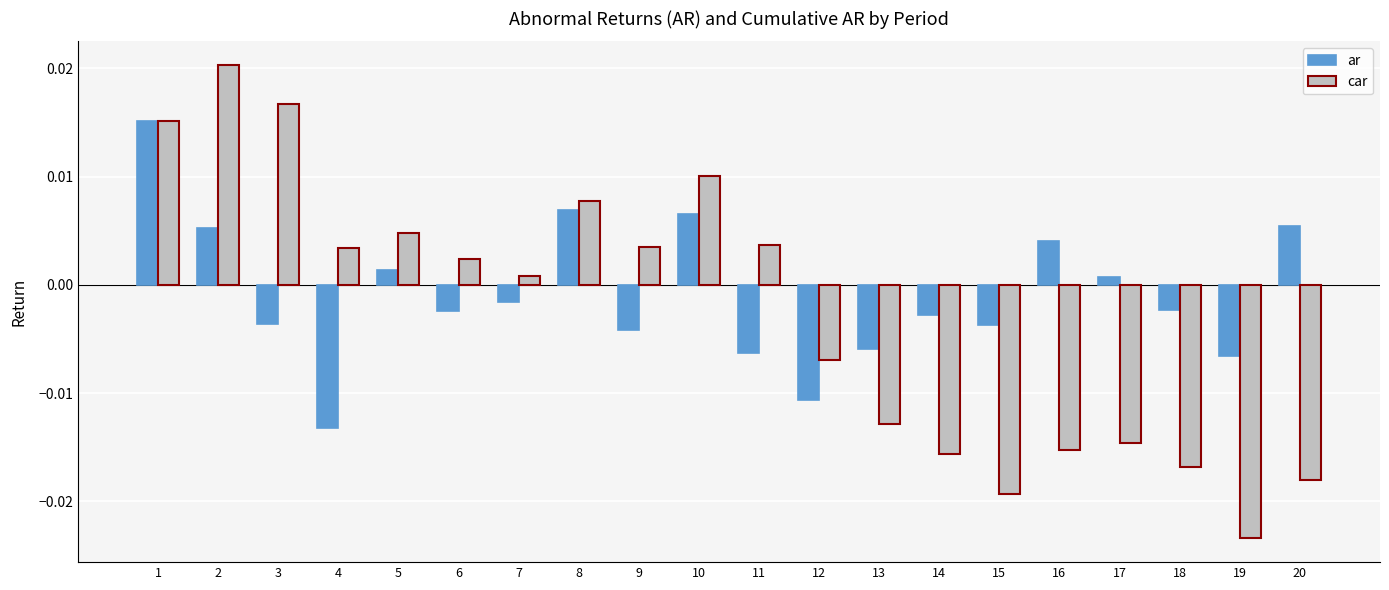

Count the number of data series in this chart.

2